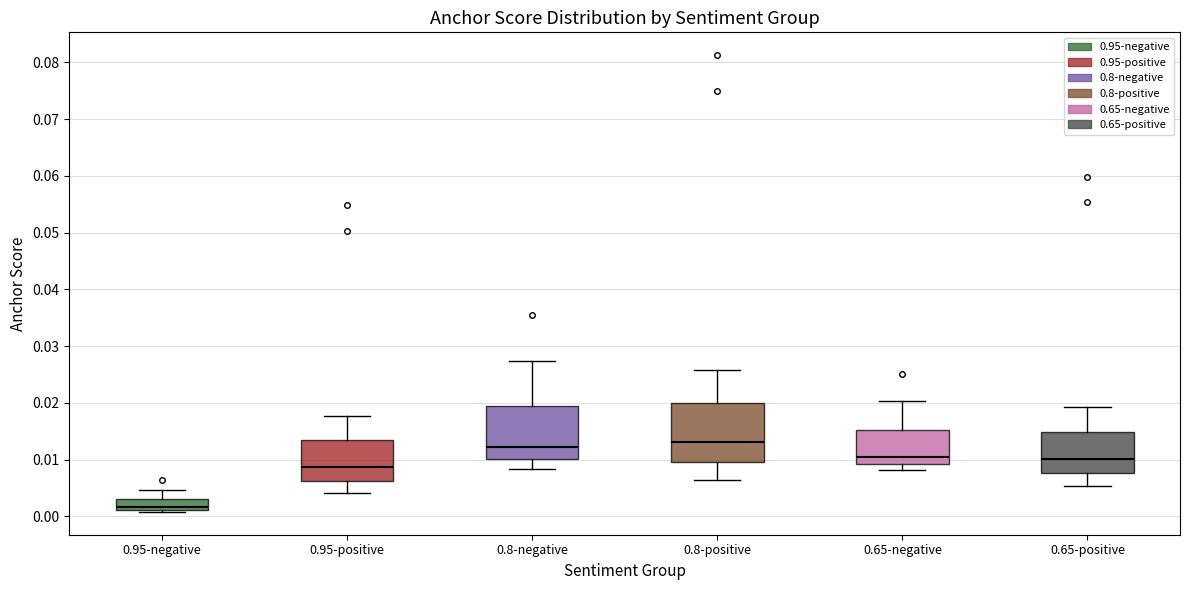

Where does the upper whisker of the box for 0.8-positive end on the y-axis? The values are not printed on the chart, so give them approximately, as read against the axis.

0.026